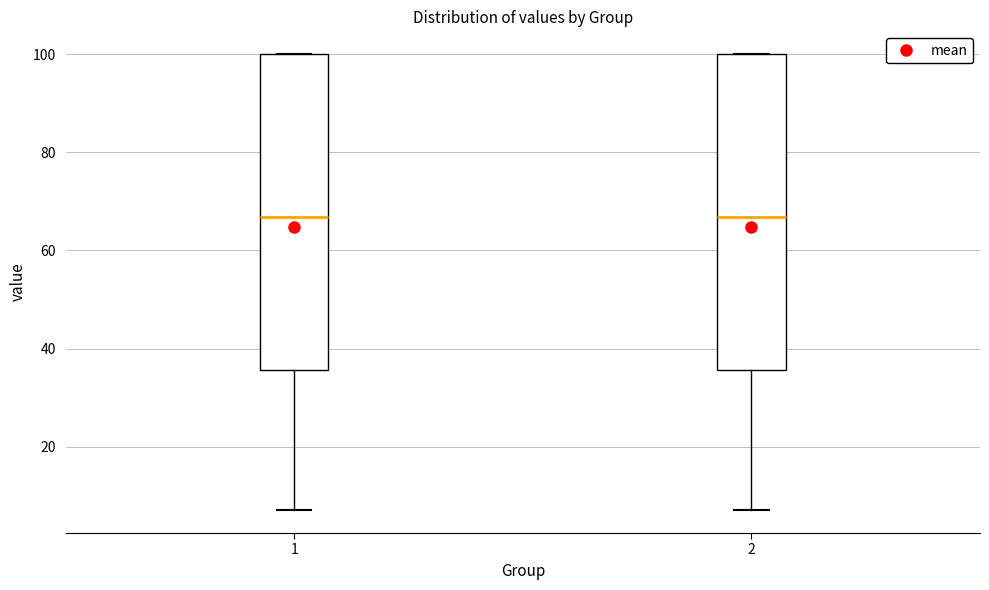

Reading left to right, read every box against the y-axis: the position of its median line, the range the box covers, and the ends of its whiskers. The values are not printed on the chart, so give them approximately, as read against the axis.

1: median 66, box 36 to 100, whiskers 8 to 100
2: median 66, box 36 to 100, whiskers 8 to 100